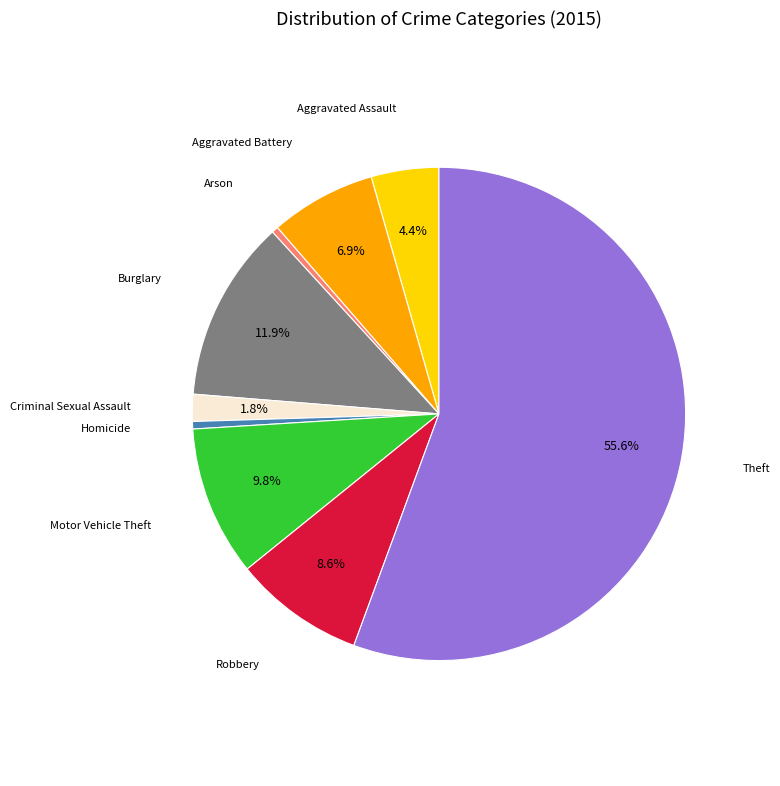

Does any single category account for the majority?

Yes